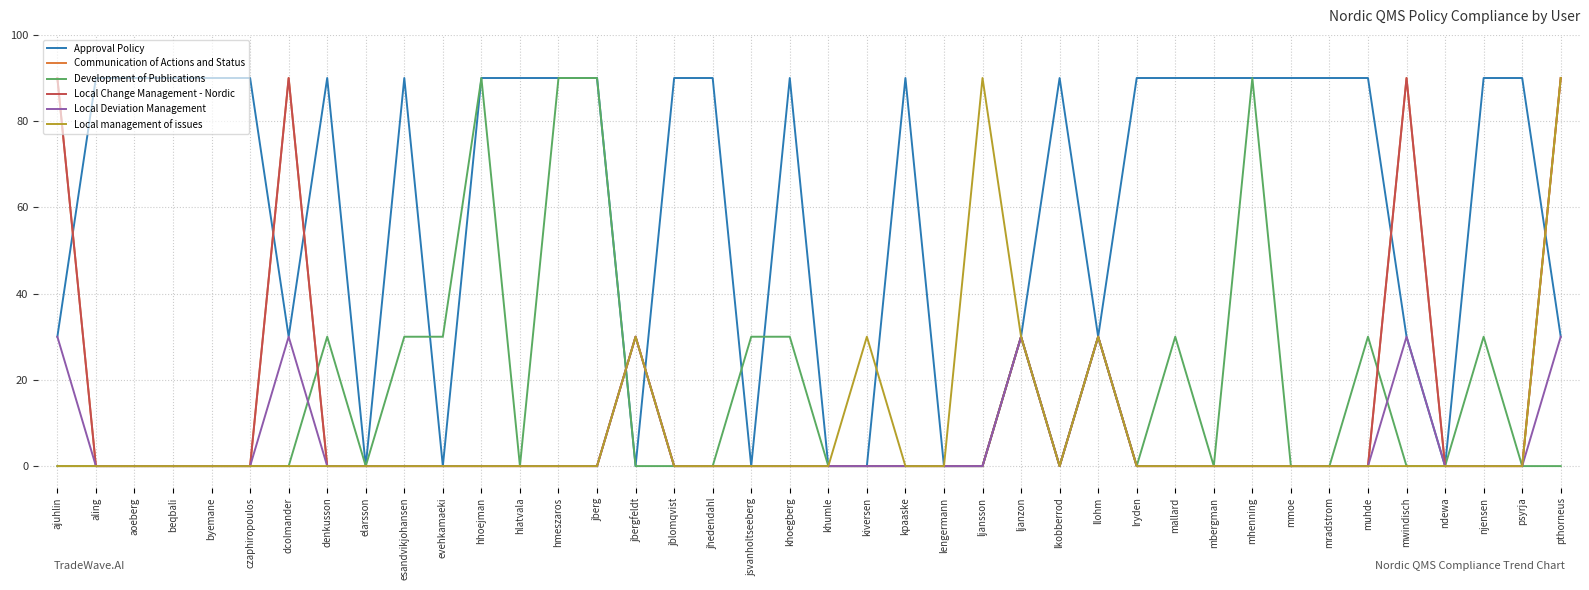

What is the highest value of the Local Deviation Management series?

30